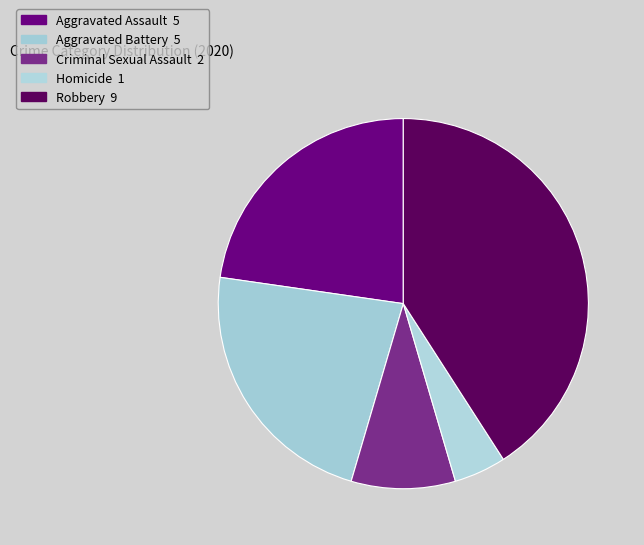

How many slices are in this pie chart?

5